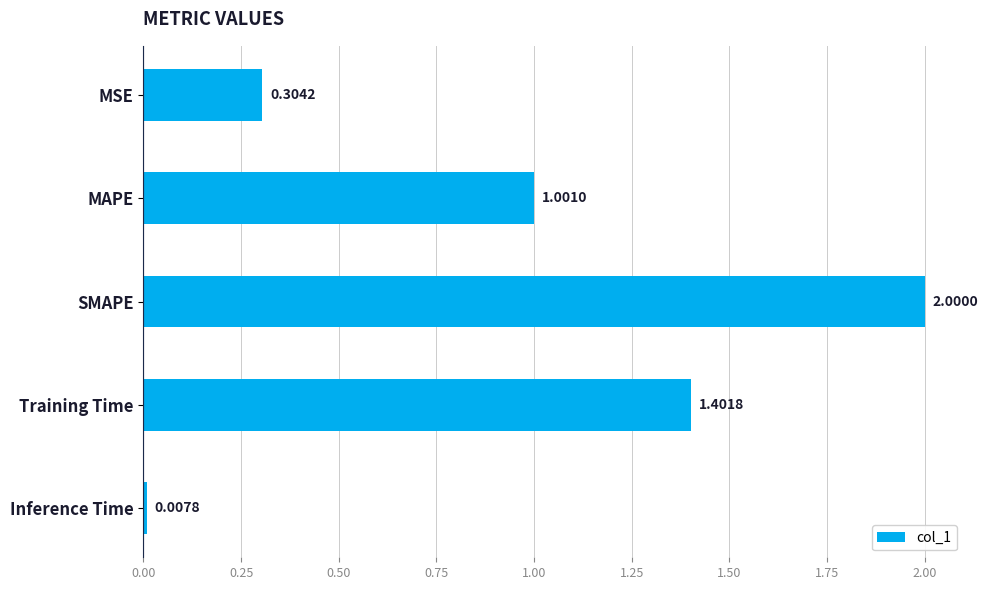

Where is the data nearest to the value 1?

MAPE